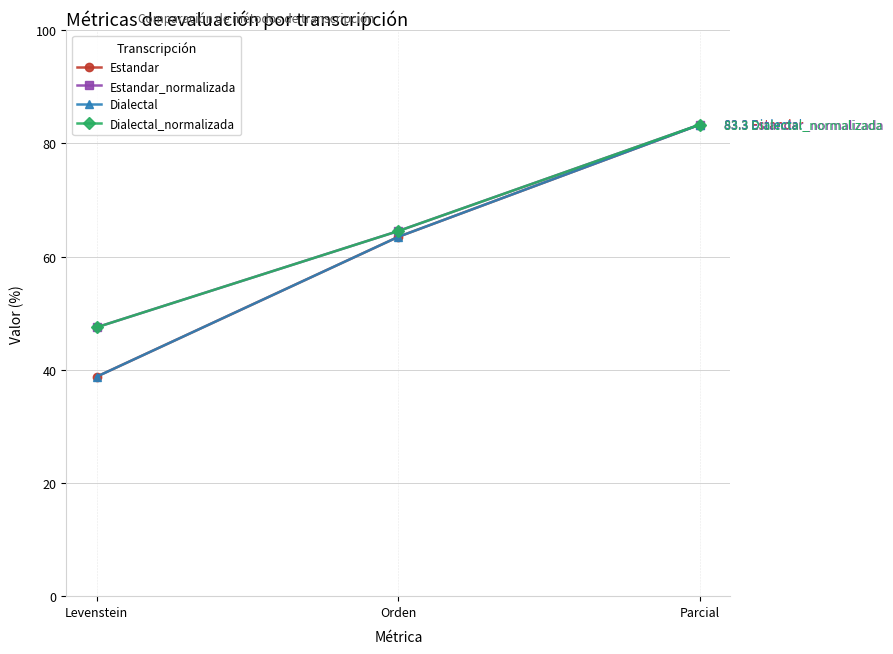

What is the difference between the Dialectal_normalizada values at Levenstein and Orden?

17.0